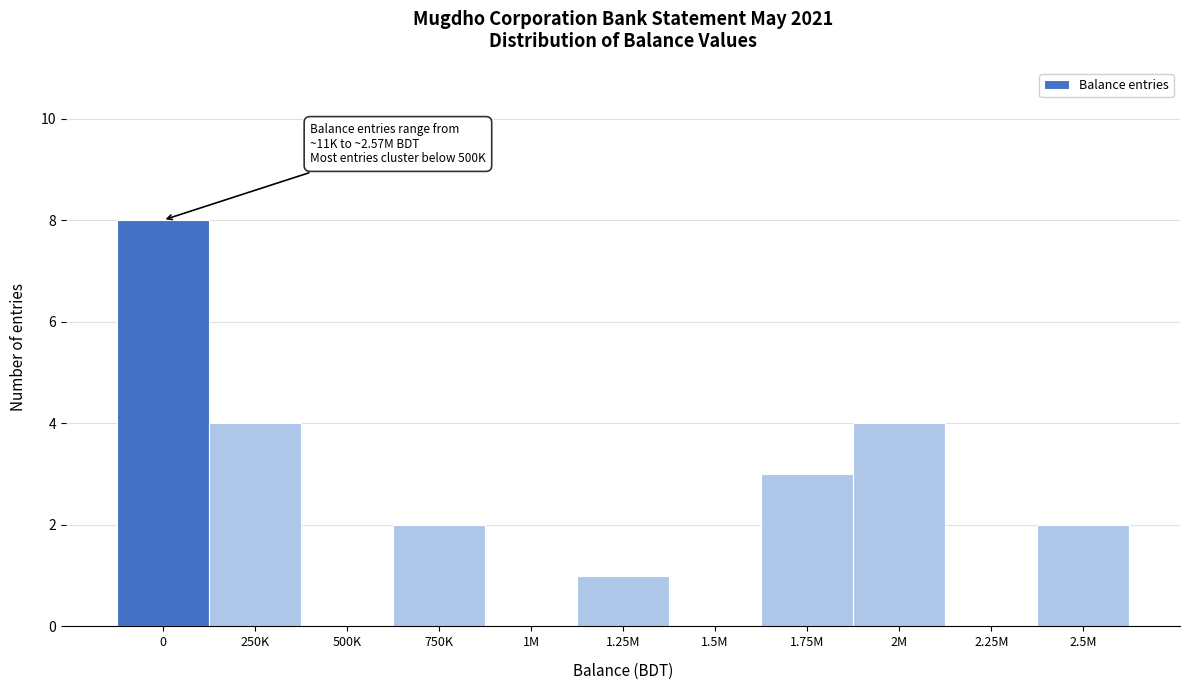

Reading left to right, what are all the values shown in this chart?

0=8	250K=4	500K=0	750K=2	1M=0	1.25M=1	1.5M=0	1.75M=3	2M=4	2.25M=0	2.5M=2